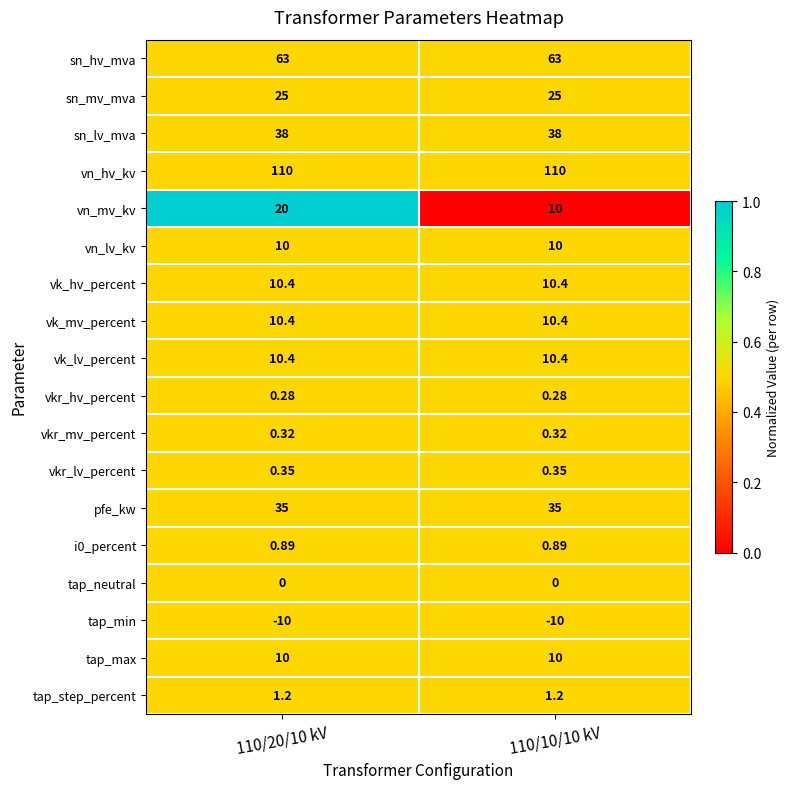

Count the number of categories in the chart.

2